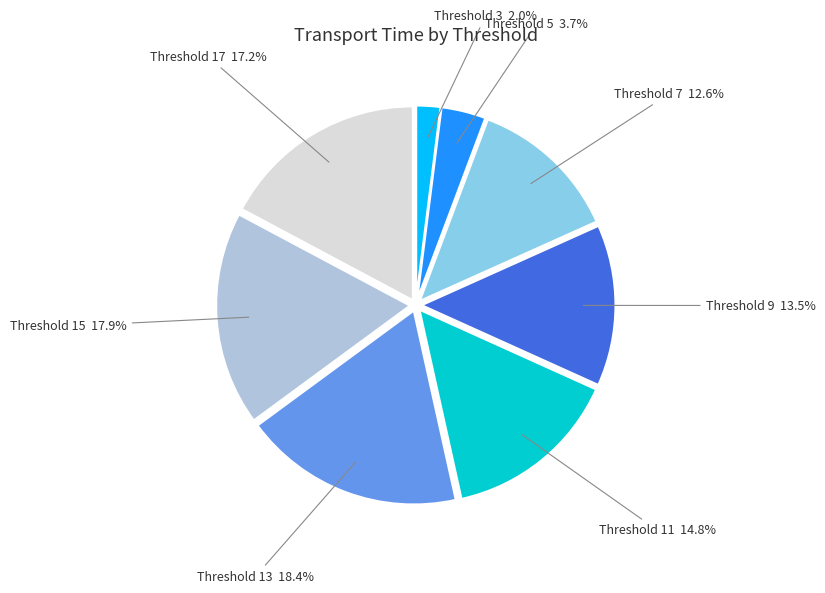

Is there any slice that represents more than half of the pie?

No